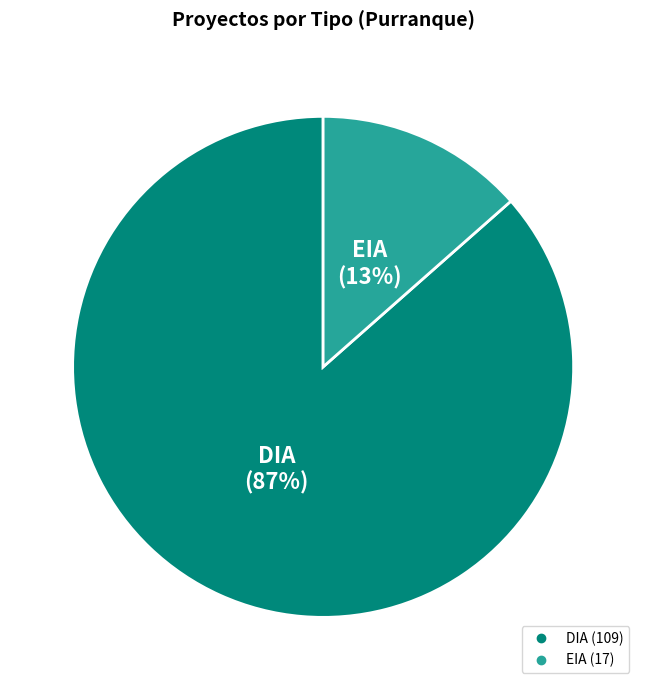

To the nearest percent, what portion does EIA represent?

13%